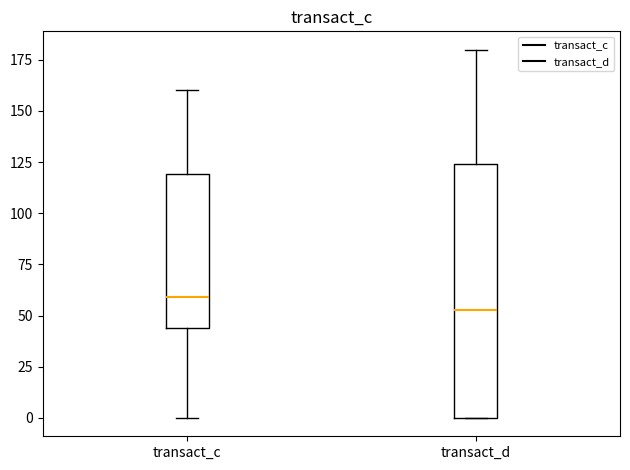

Which box's median line is the highest?

transact_c